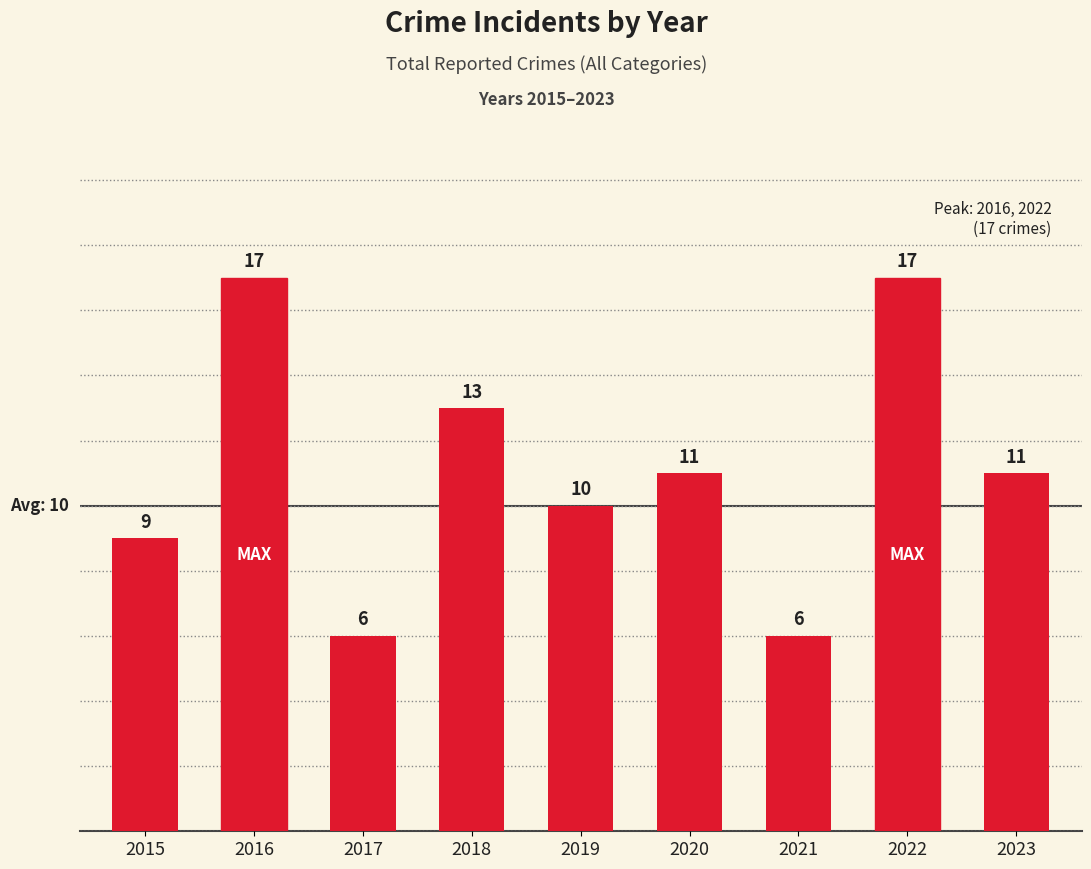

What is the sum of the values at 2020 and 2023?

22